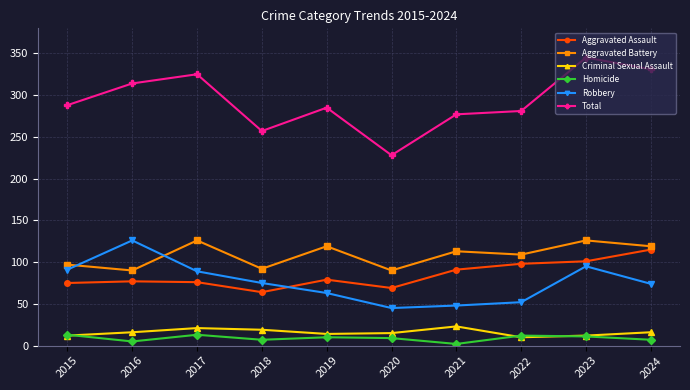

What is the maximum value shown in the chart?

345